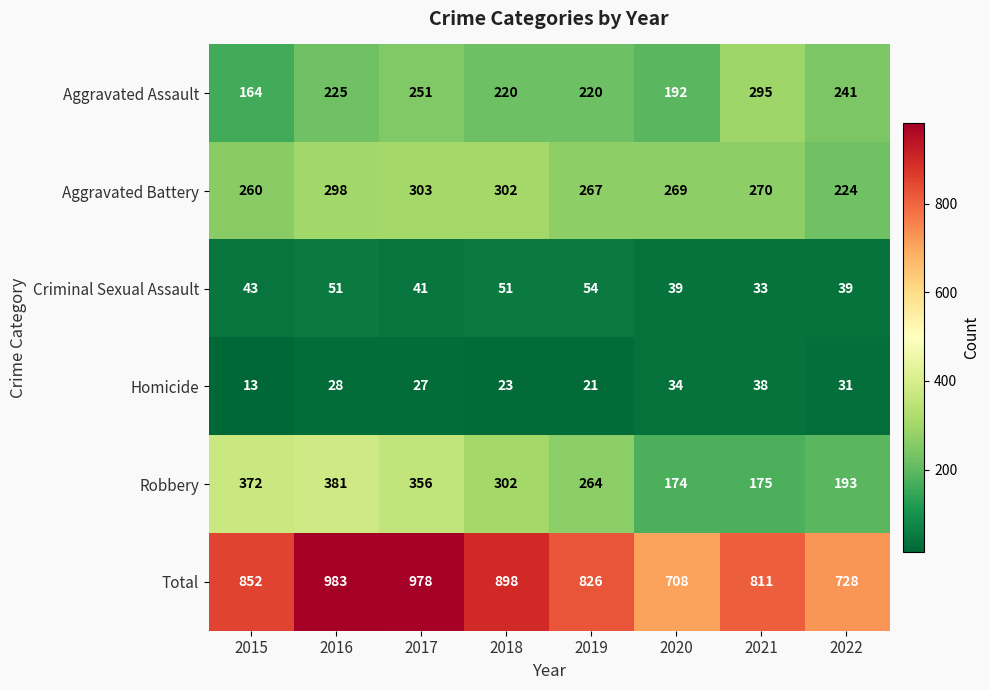

At which category is the sum across all series the highest?

2016